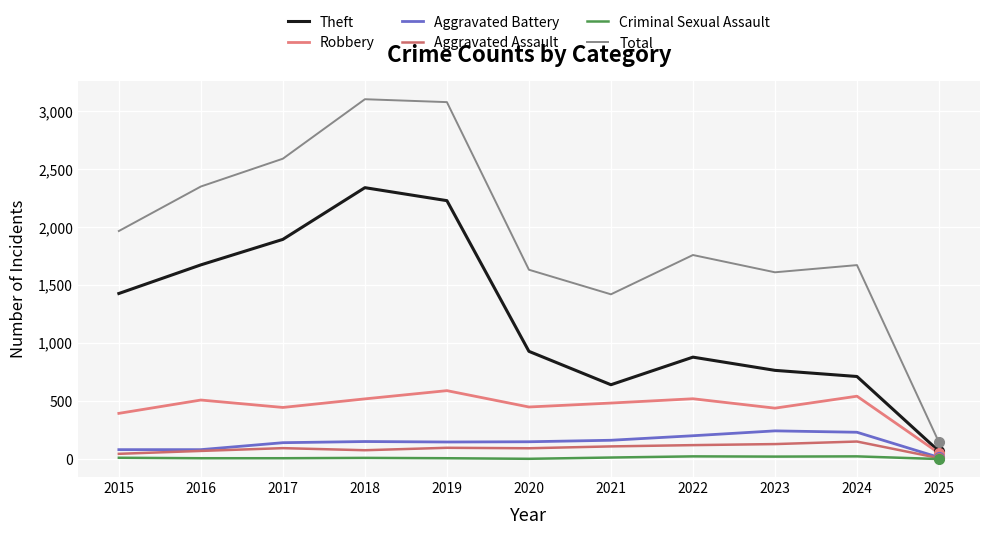

True or false: Robbery and Aggravated Assault cross at least once.

False